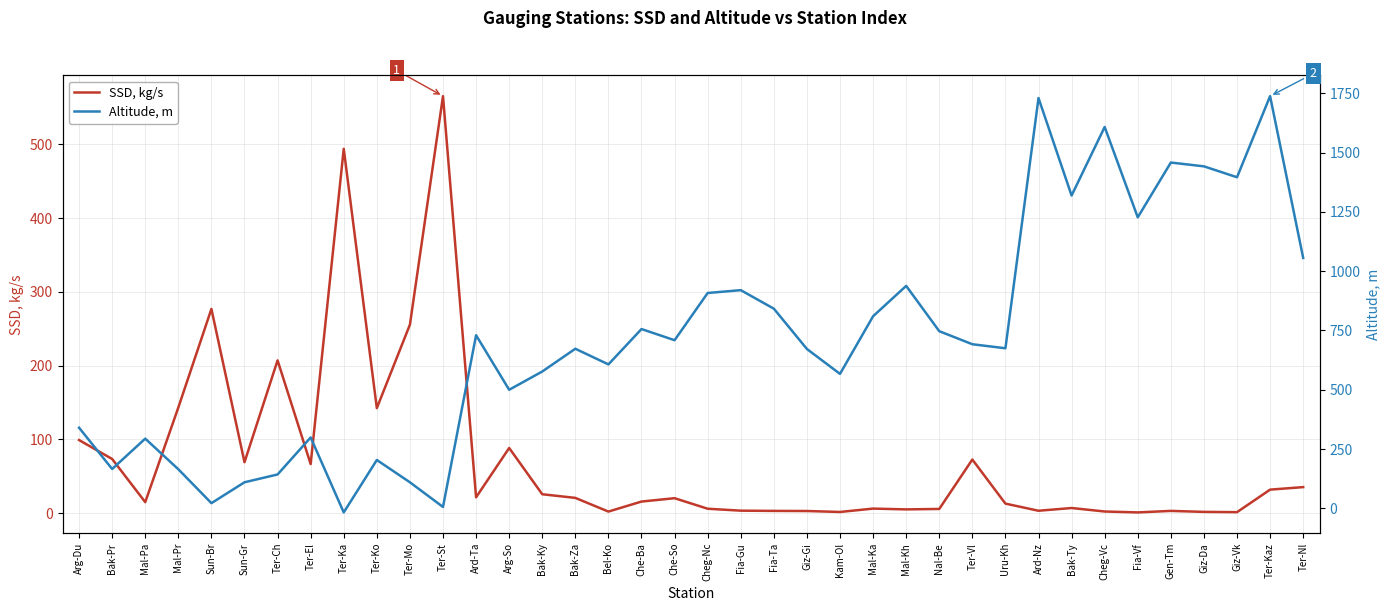

What are all the series names shown in the legend?

SSD, kg/s, Altitude, m